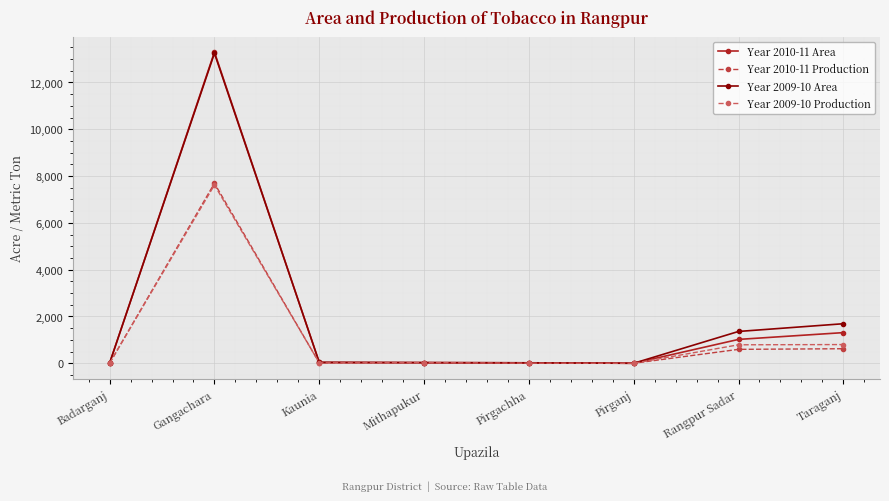

What is the label of the 4th point from the left?

Mithapukur